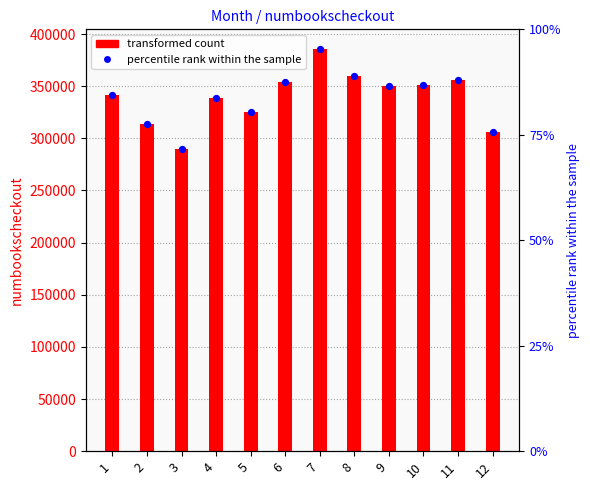

What is the ratio of the value at 11 to the value at 5?

1.1